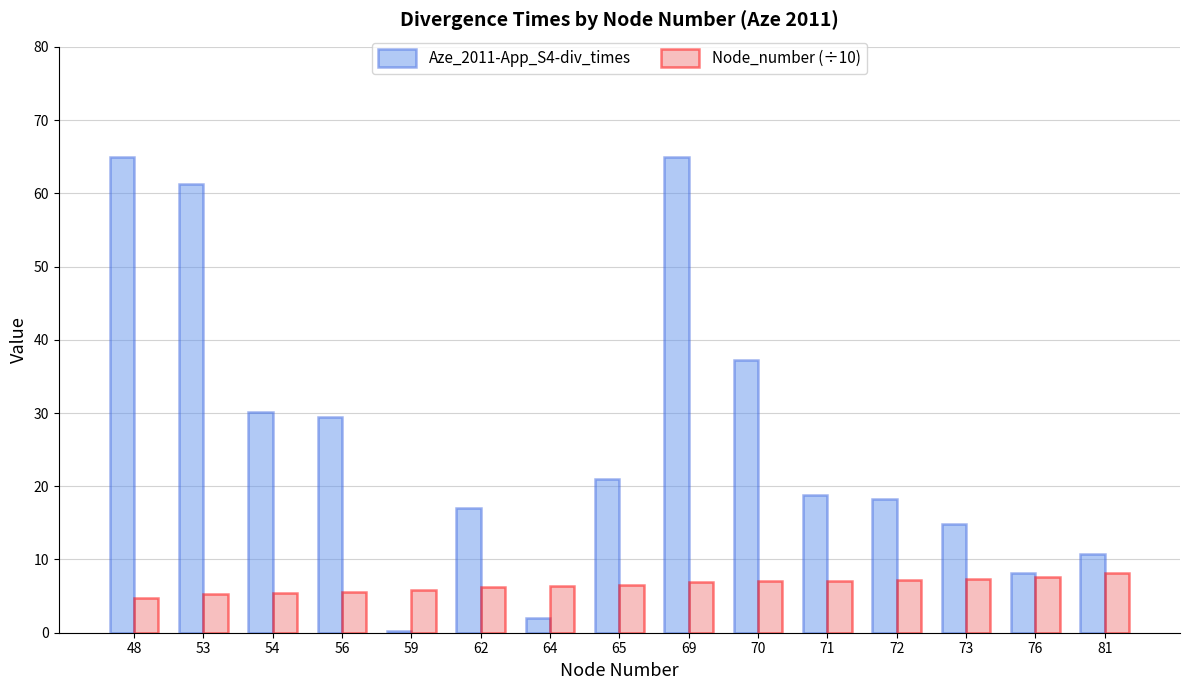

Does the chart contain stacked bars?

No